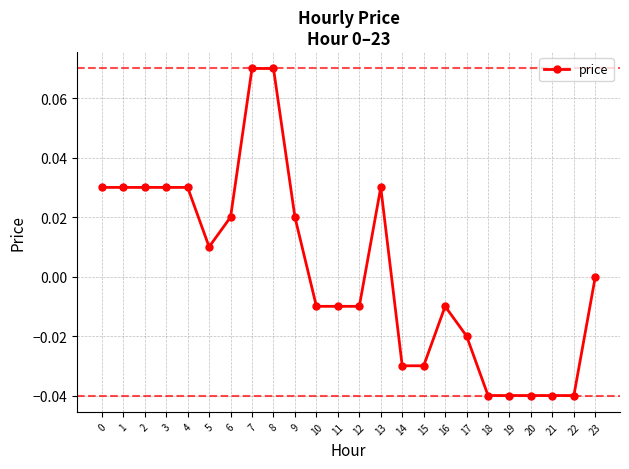

True or false: there are more than 0 points higher than both neighbors.

True